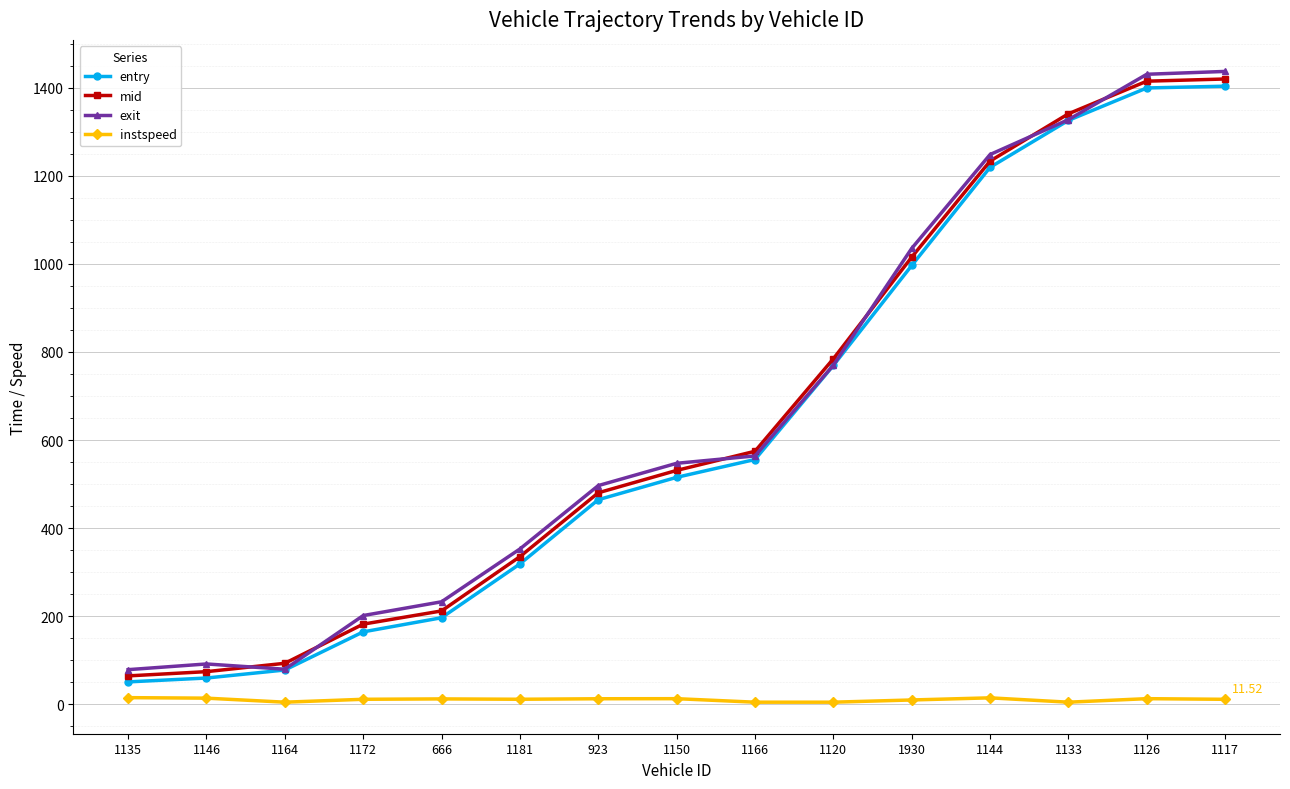

Which series has the largest range (max minus min)?

exit